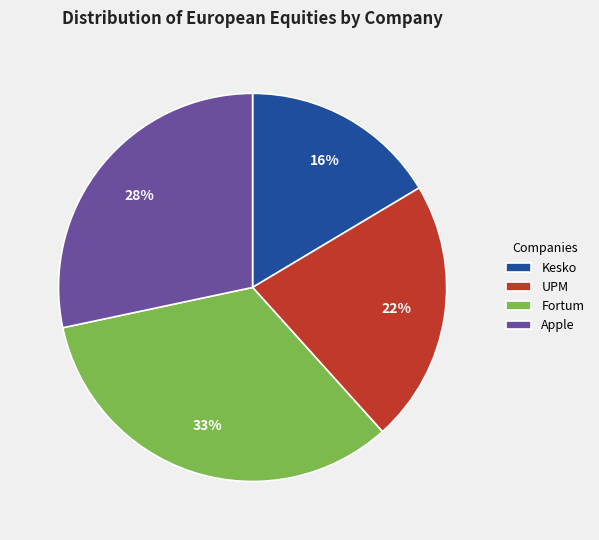

To the nearest percent, what is the difference between the UPM and Fortum slice percentages?

11%